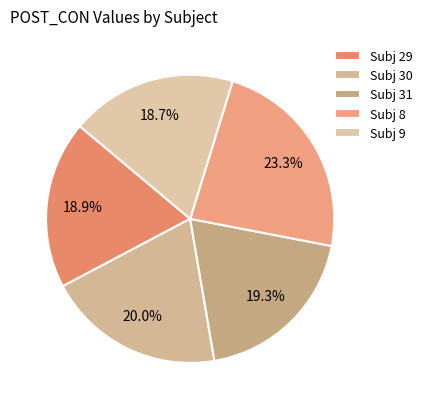

Rank the categories by value from lowest to highest.

9, 29, 31, 30, 8